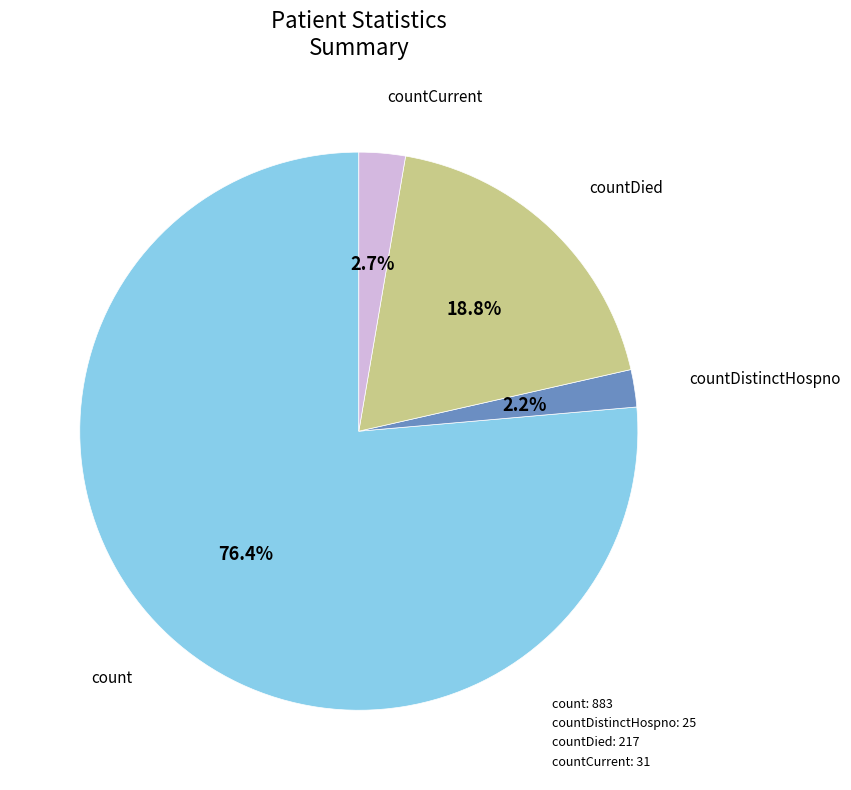

Is there a majority slice in this chart?

Yes